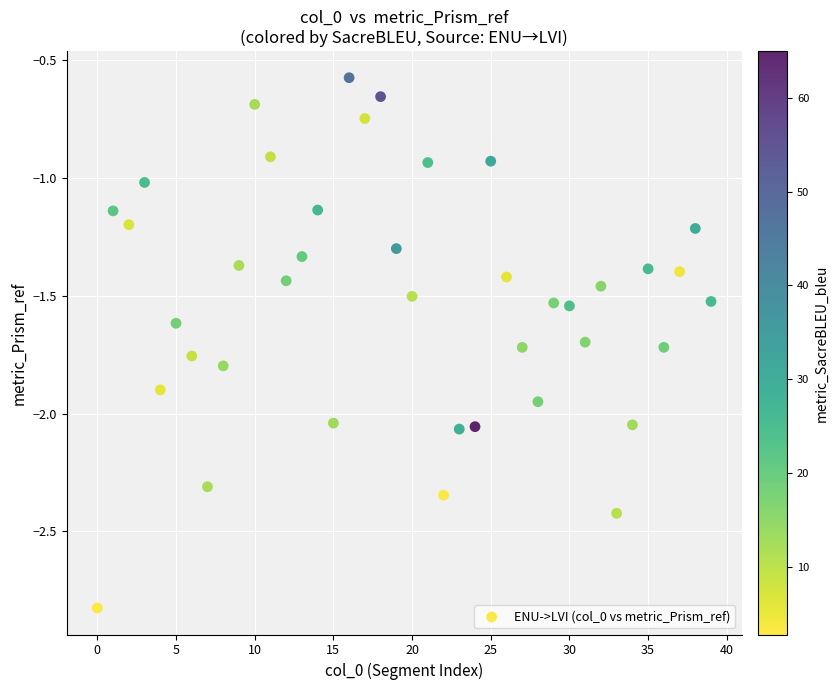

What is the range of Y values (max minus min)?

2.3